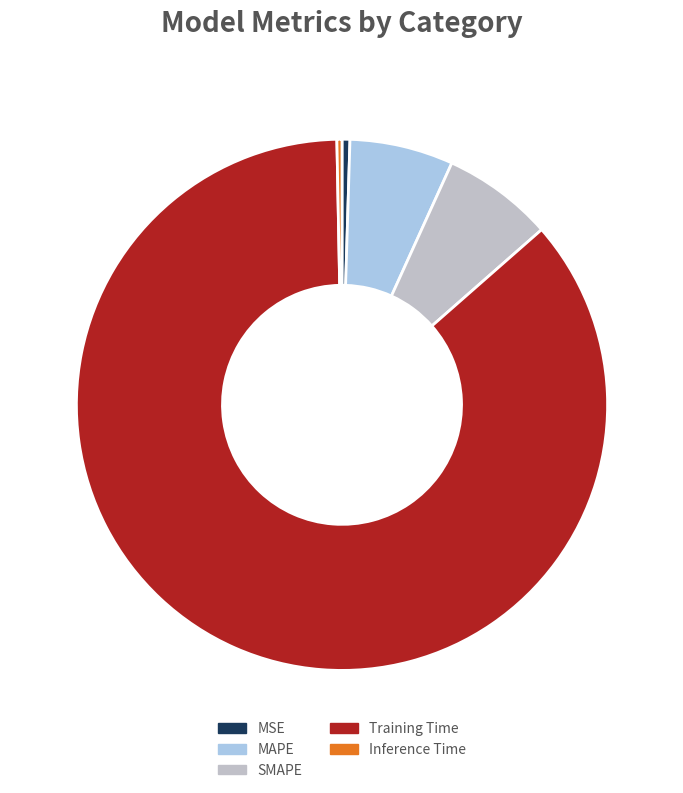

How many slices are in this pie chart?

5